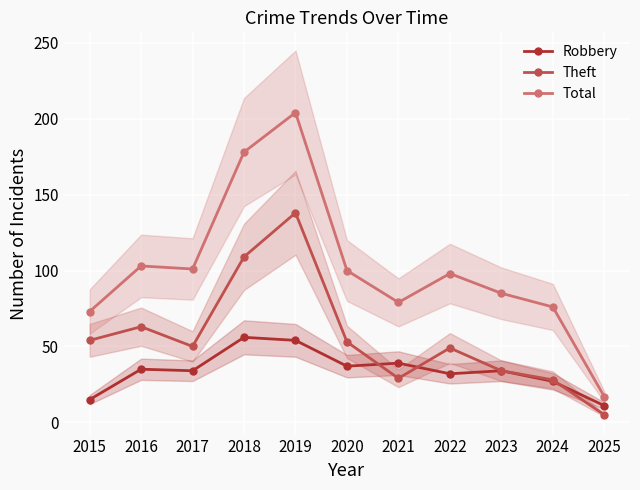

Reading left to right, what are all the values shown in this chart?

Robbery: 15	35	34	56	54	37	39	32	34	27	11
Theft: 54	63	50	109	138	53	29	49	34	28	5
Total: 73	103	101	178	204	100	79	98	85	76	17